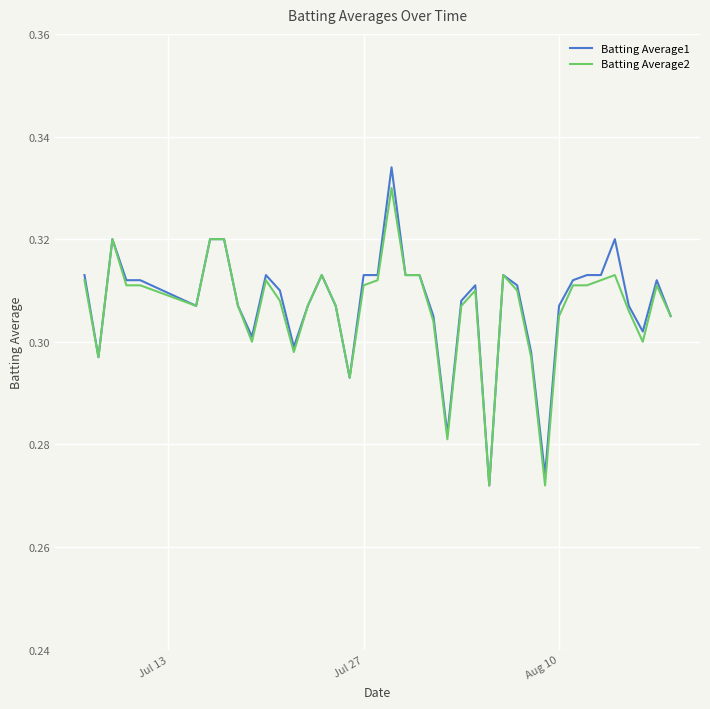

What is the difference between the maximum and second lowest values in the Batting Average2 series?

0.1